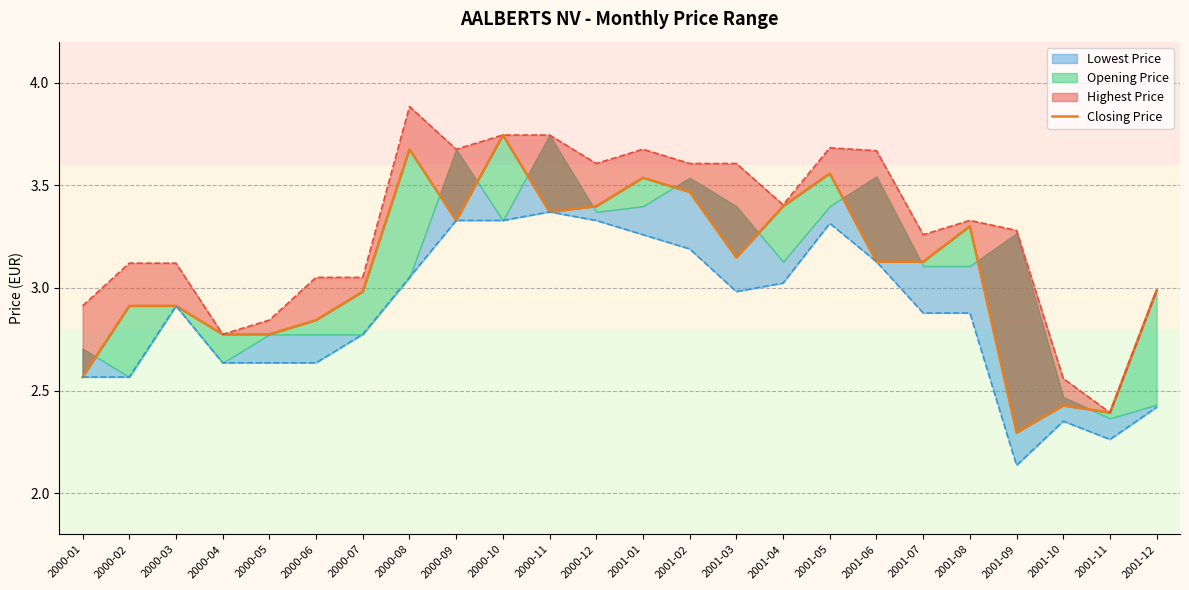

What is the ratio of the value at 2000-07 to the value at 2001-01?

0.8